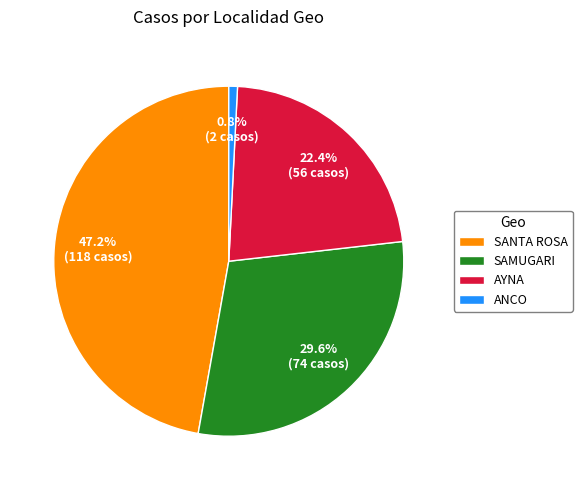

Which category has the smallest portion of the pie?

ANCO